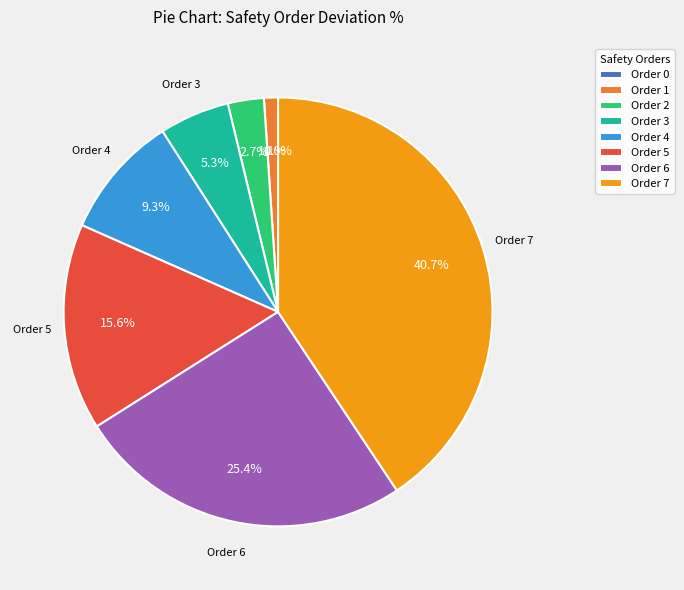

Between 7 and 1, which is larger?

7